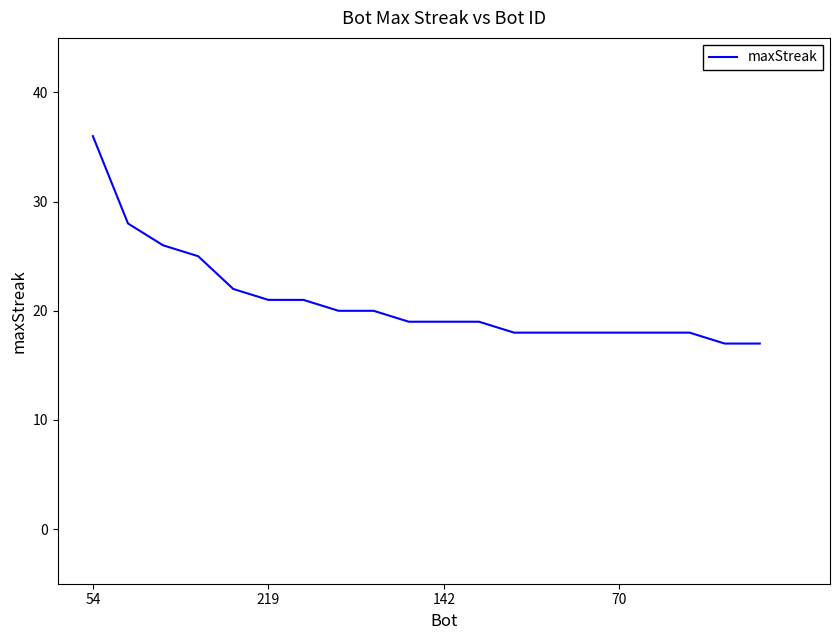

What is the difference between the maximum and minimum values?

19